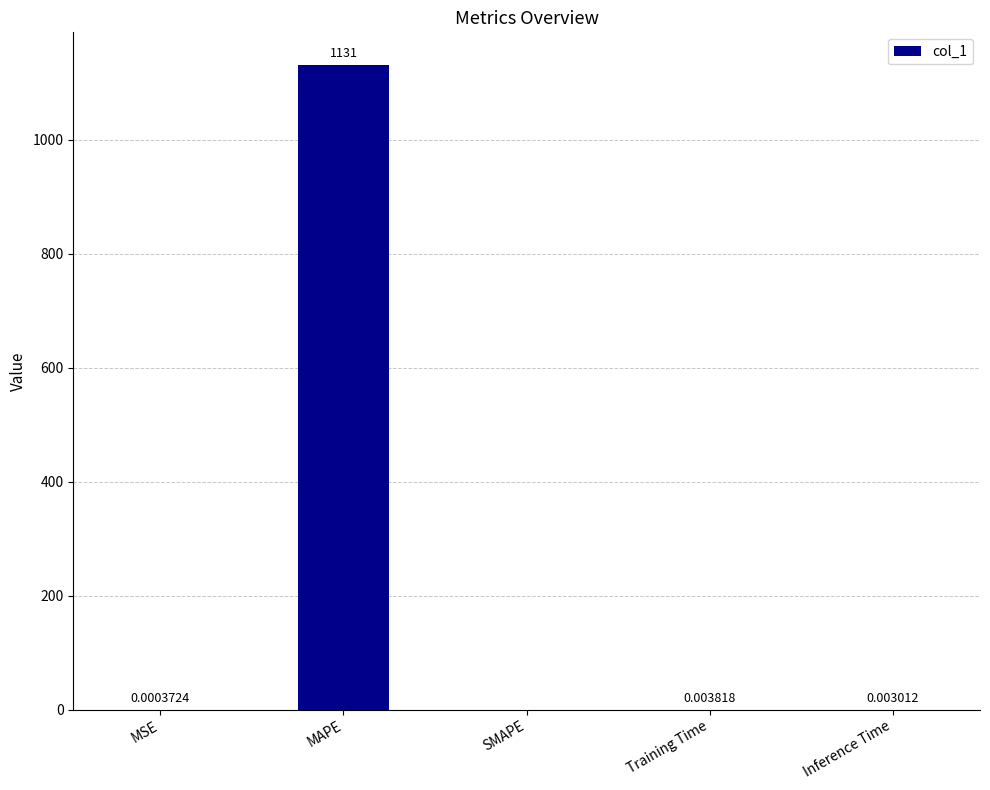

Which has a higher value, MSE or SMAPE?

MSE